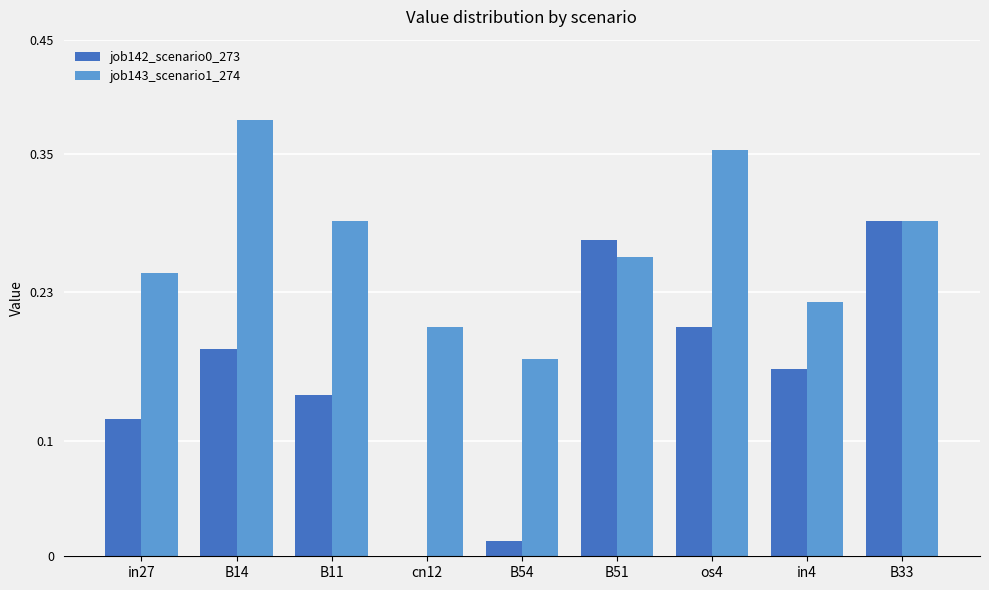

Which series has the largest total across all categories?

job143_scenario1_274